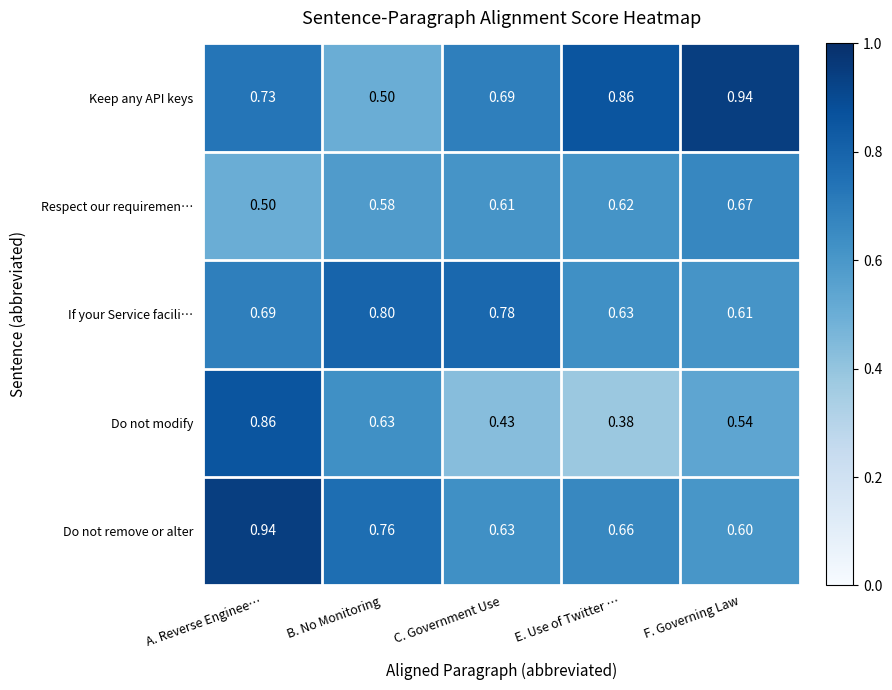

Which series has the widest spread of values?

Do not modify